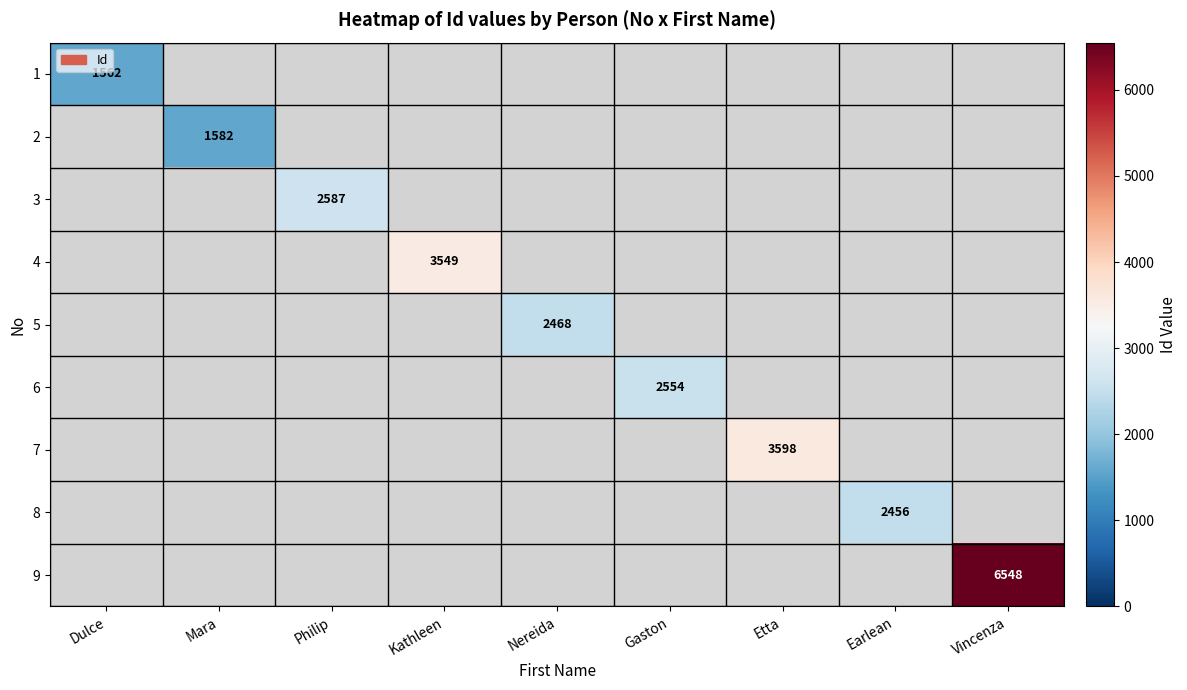

Where is 1 nearest to the value 1562?

Dulce